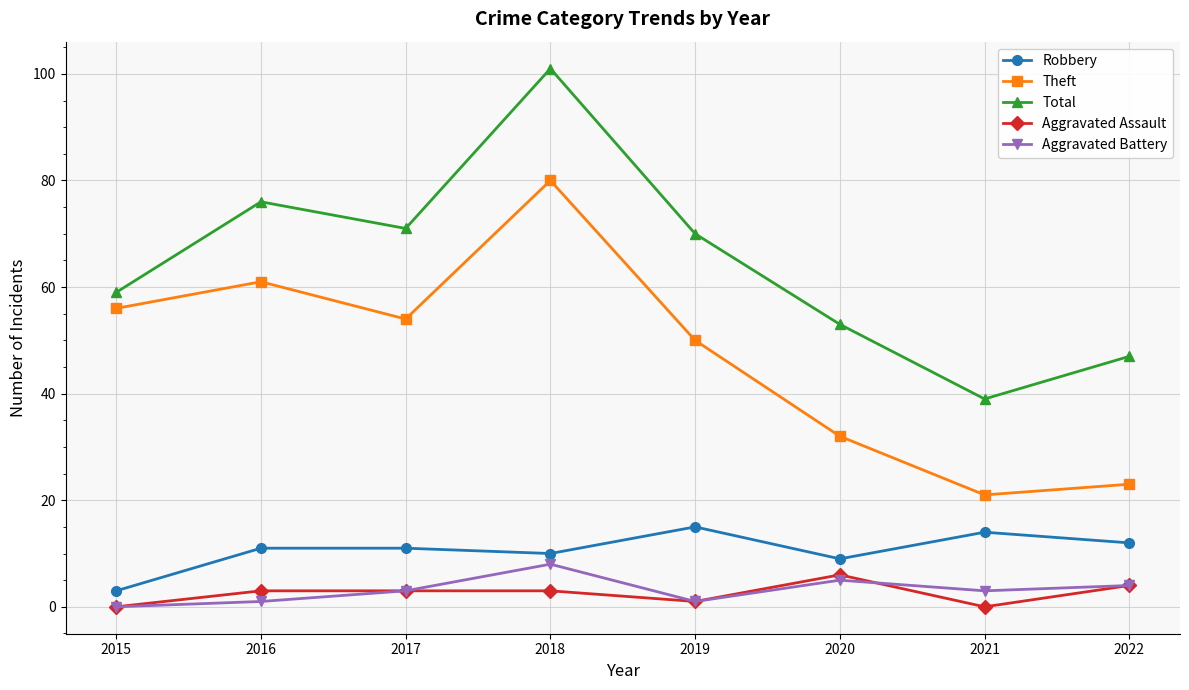

Rank the series by their maximum value, from lowest to highest.

Aggravated Assault, Aggravated Battery, Robbery, Theft, Total